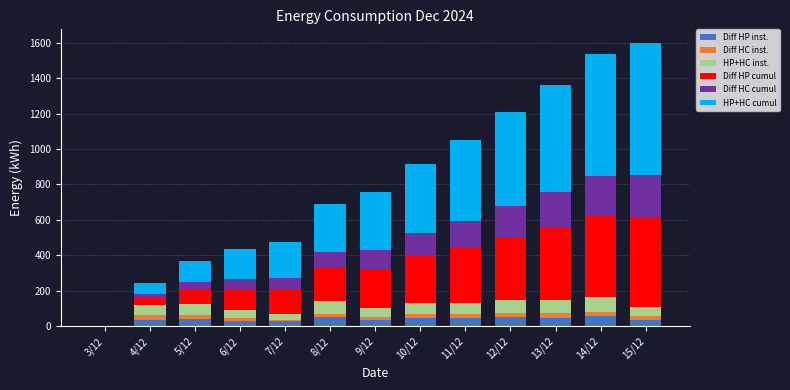

What is the maximum value for Diff HP inst.?

57